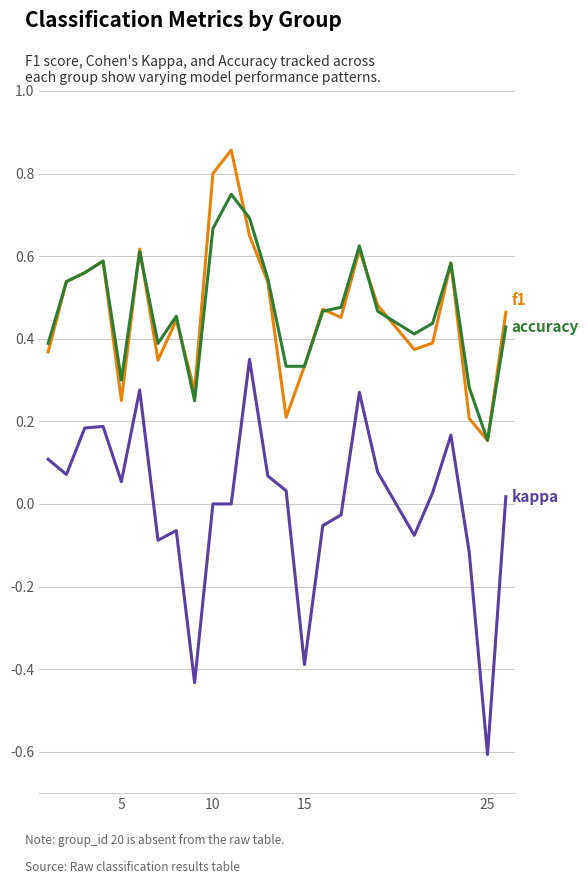

Count the number of categories in the chart.

25